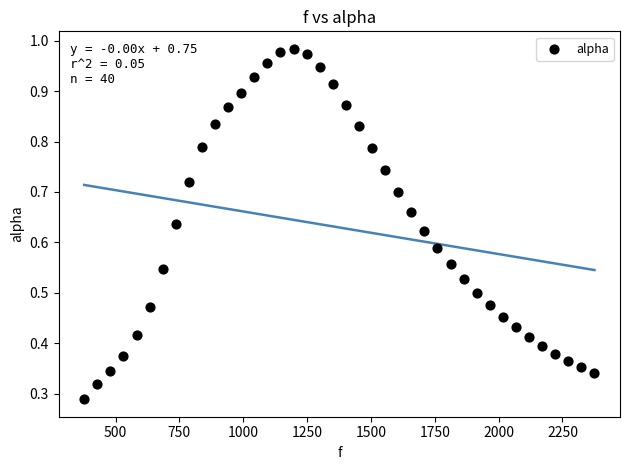

What is the range of X values (max minus min)?

1998.3